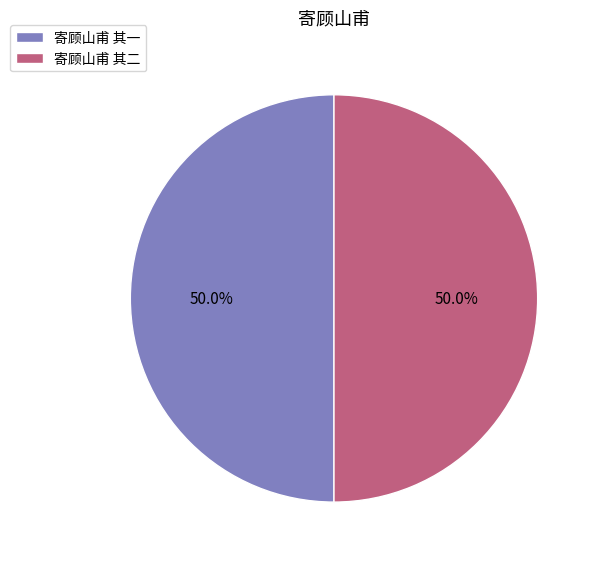

How much of the chart is everything except 寄顾山甫 其一?

50.0%